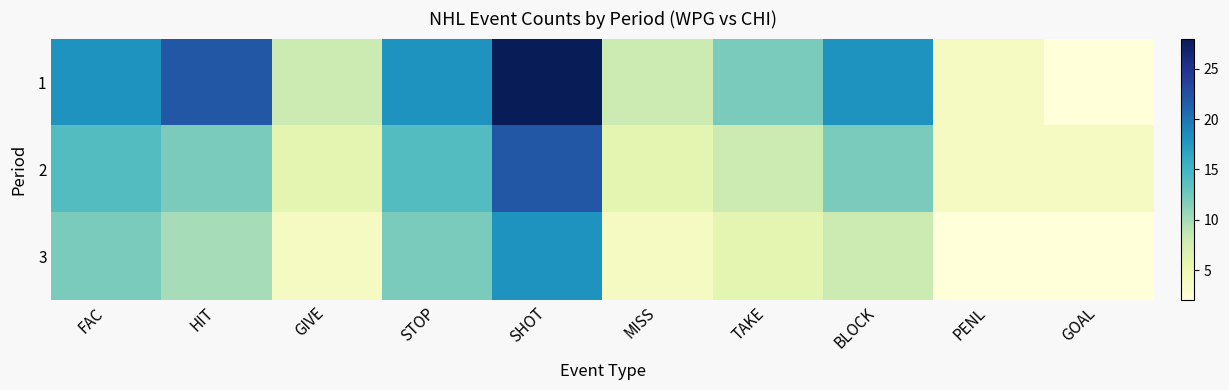

Reading left to right, what are all the values shown in this chart?

1: FAC=18	HIT=22	GIVE=8	STOP=18	SHOT=28	MISS=8	TAKE=12	BLOCK=18	PENL=4	GOAL=2
2: FAC=14	HIT=12	GIVE=6	STOP=14	SHOT=22	MISS=6	TAKE=8	BLOCK=12	PENL=4	GOAL=4
3: FAC=12	HIT=10	GIVE=4	STOP=12	SHOT=18	MISS=4	TAKE=6	BLOCK=8	PENL=2	GOAL=2